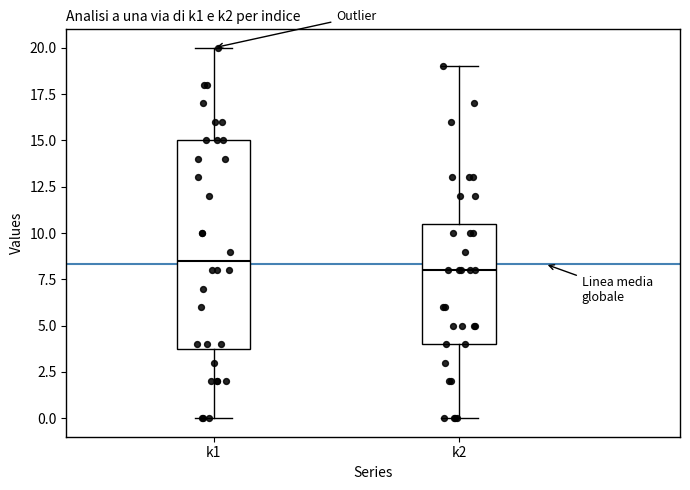

Reading left to right, read every box against the y-axis: the position of its median line, the range the box covers, and the ends of its whiskers. The values are not printed on the chart, so give them approximately, as read against the axis.

k1: median 8.5, box 4.0 to 15.0, whiskers 0.0 to 20.0
k2: median 8.0, box 4.0 to 10.5, whiskers 0.0 to 19.0